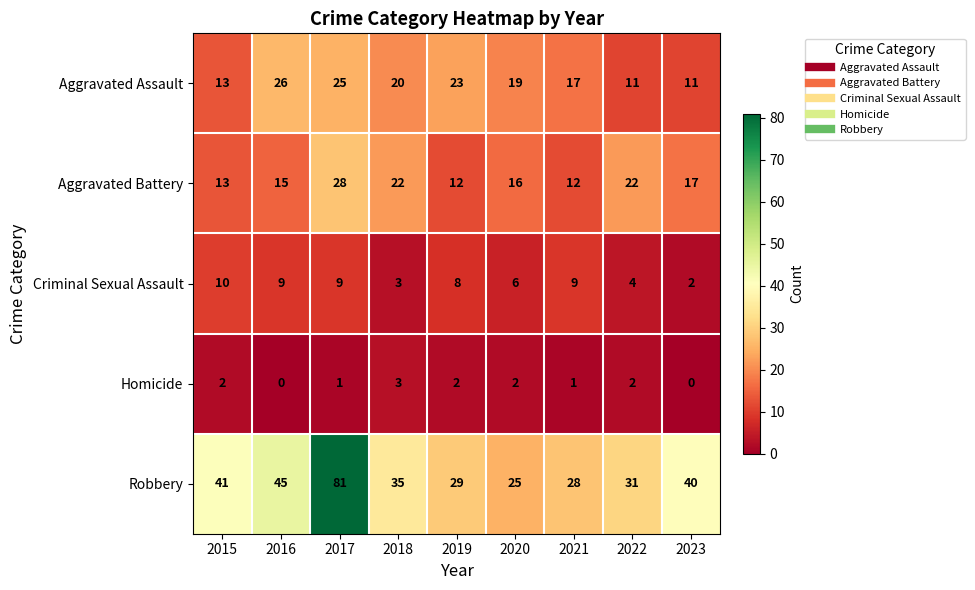

True or false: Criminal Sexual Assault has a value of 3 at 2018.

True